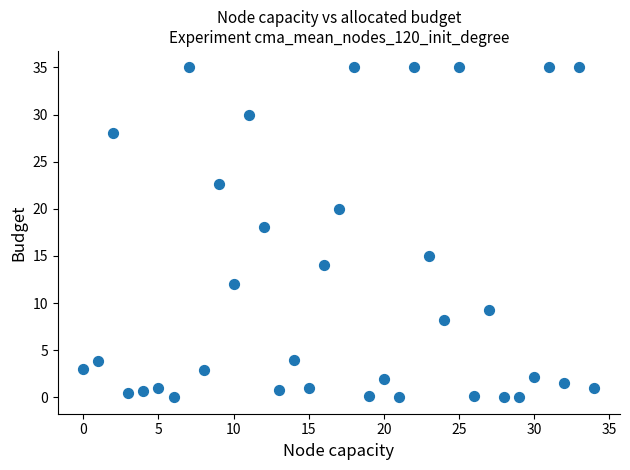

What Y value in the scatter plot is closest to 17?

18.0